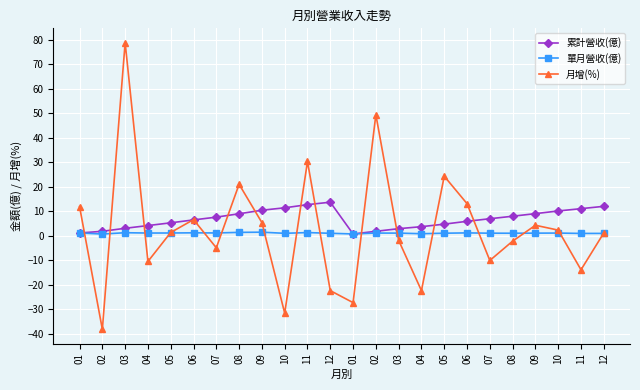

How many data points does each series have?

24